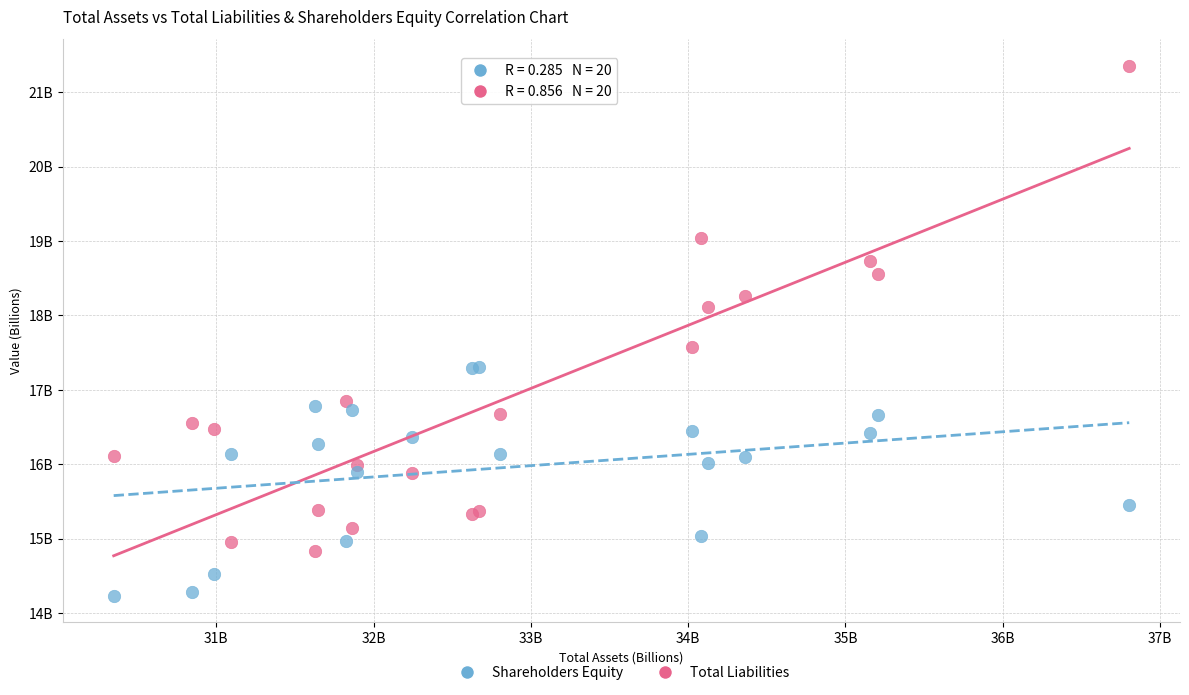

Which series reaches the minimum Y coordinate?

Shareholders Equity